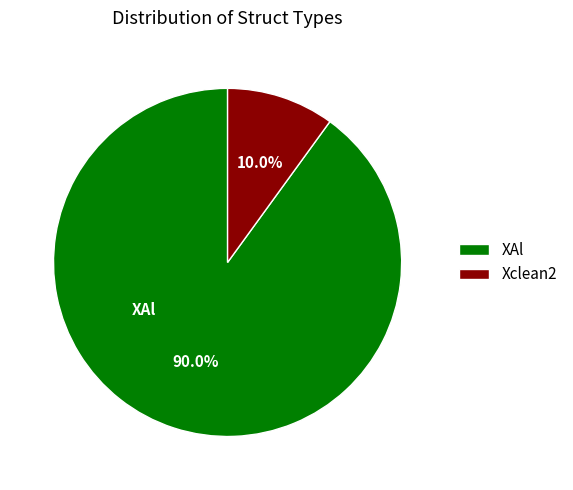

Which has a higher value, Xclean2 or XAl?

XAl